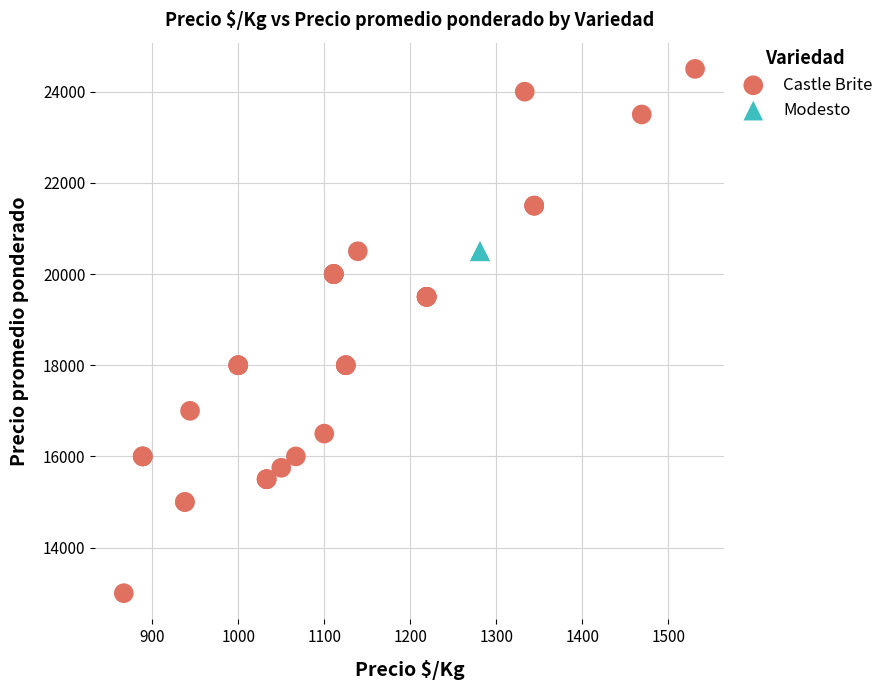

Which series contains the highest Y value?

Castle Brite